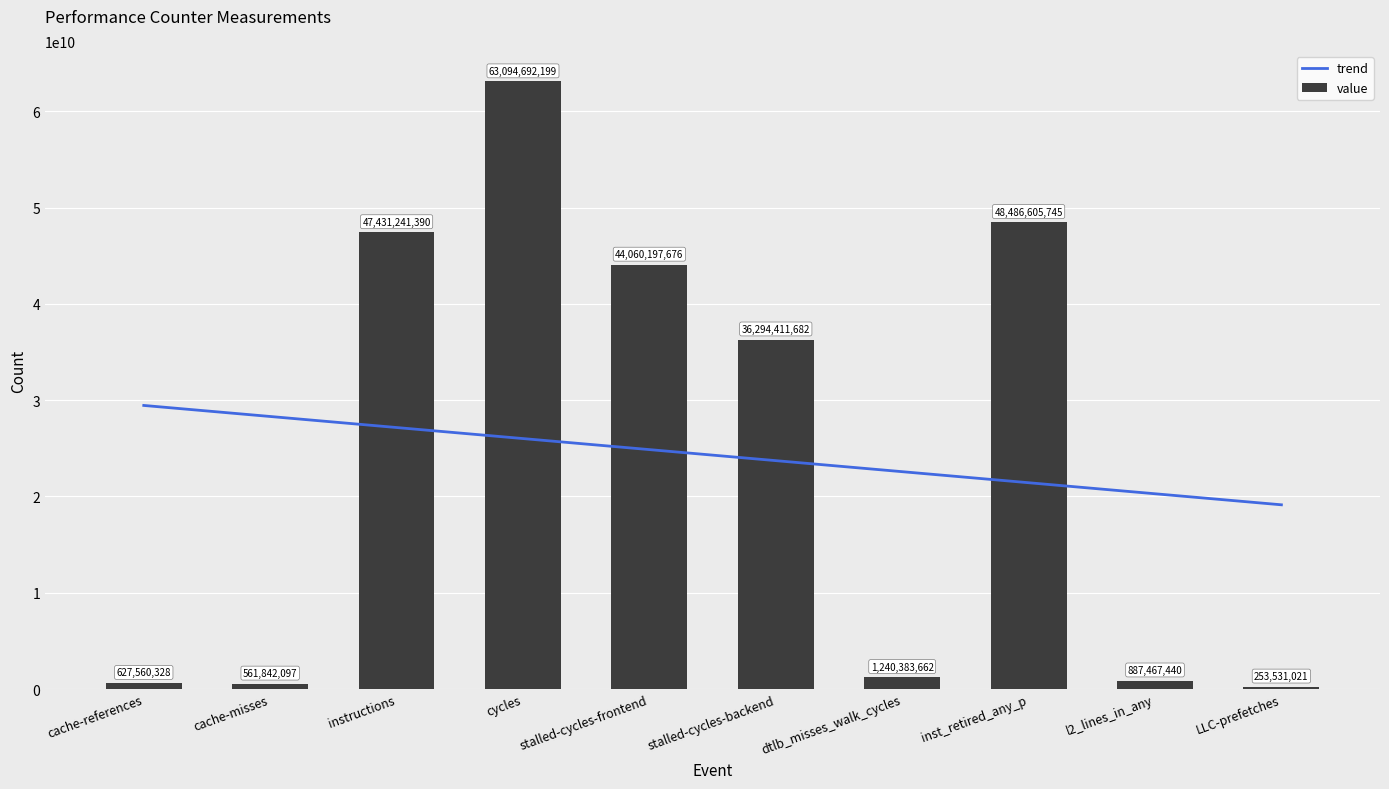

What is the average value of the value series?

24293793324